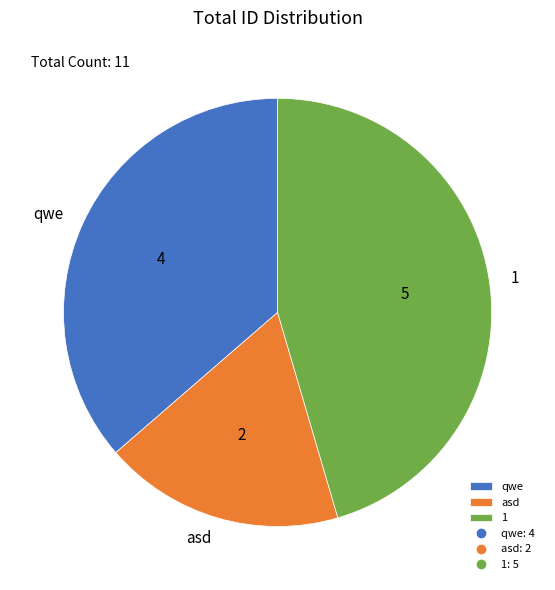

What is the ratio of the value at qwe to the value at 1?

0.8